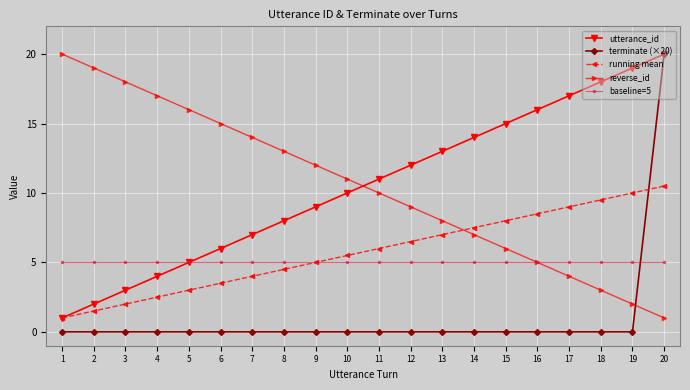

The value of reverse_id at 13 is 8.0. True or false?

True